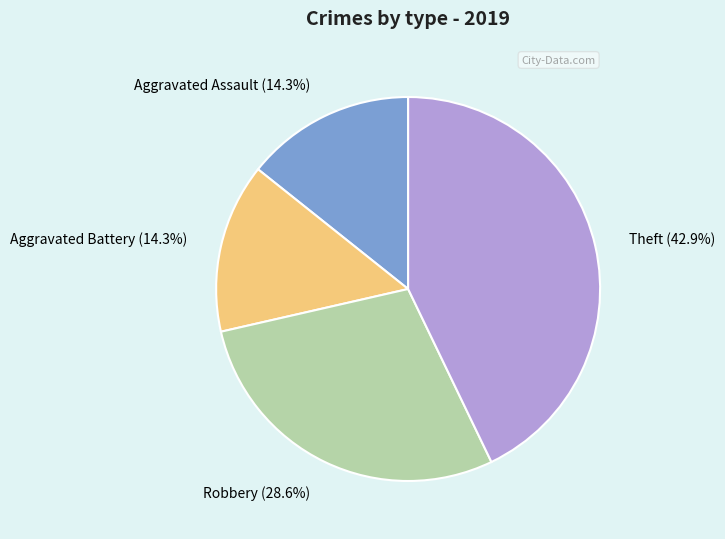

Between Robbery (28.6%) and Aggravated Assault (14.3%), which is larger?

Robbery (28.6%)